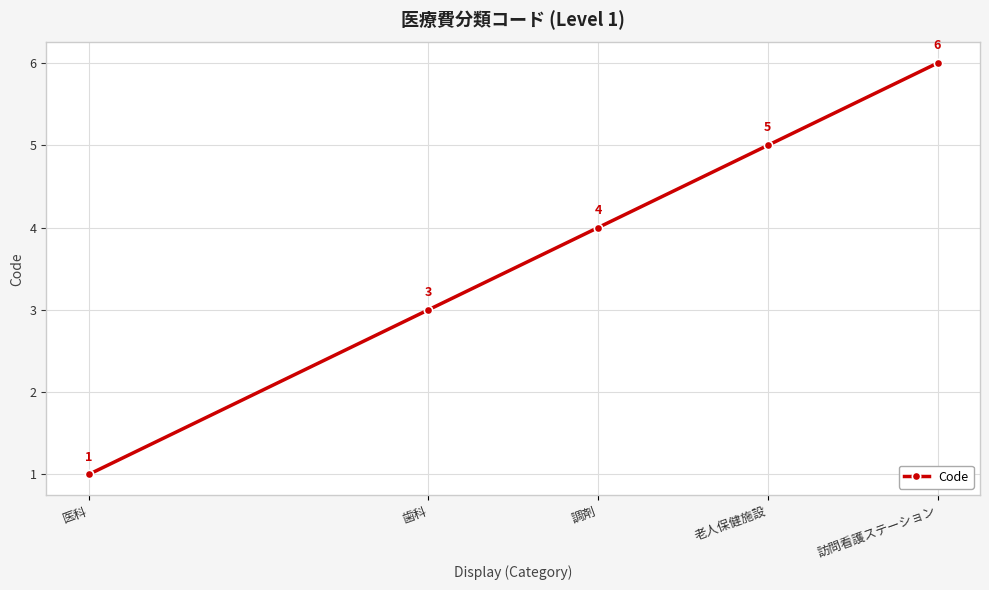

What is the sum of the values at 老人保健施設 and 訪問看護ステーション?

11